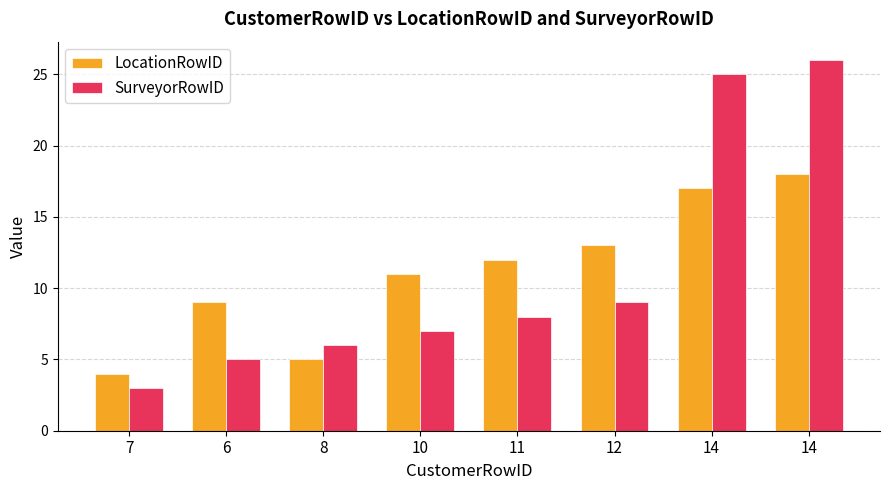

What is the average value of the LocationRowID series?

11